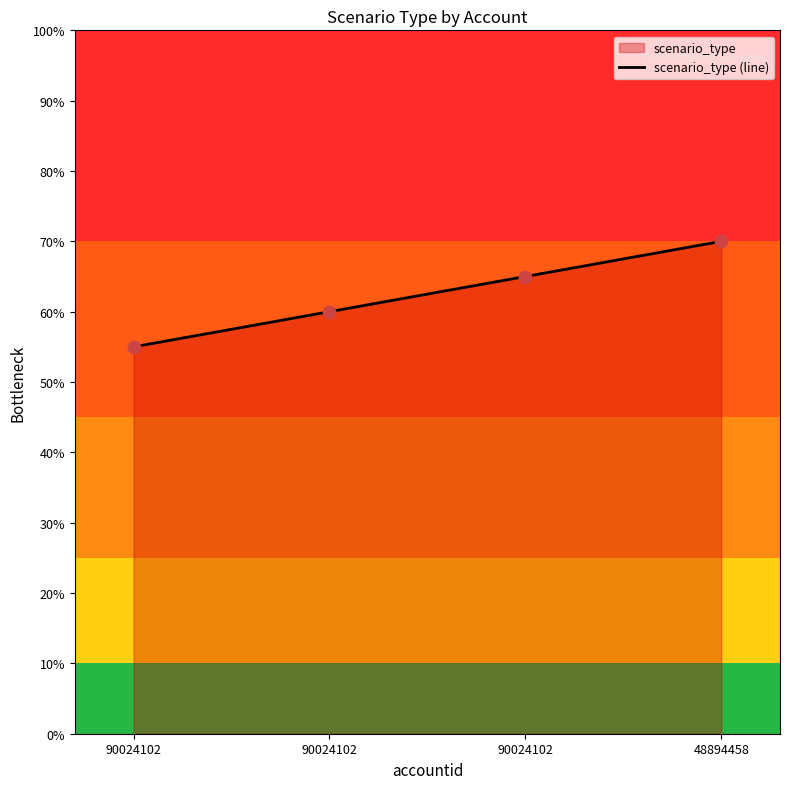

Which has a higher value, 48894458 or 90024102?

48894458